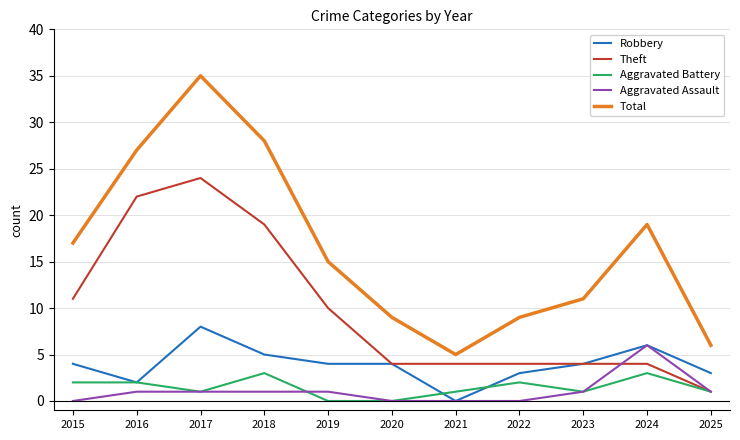

Which series has the largest total across all categories?

Total